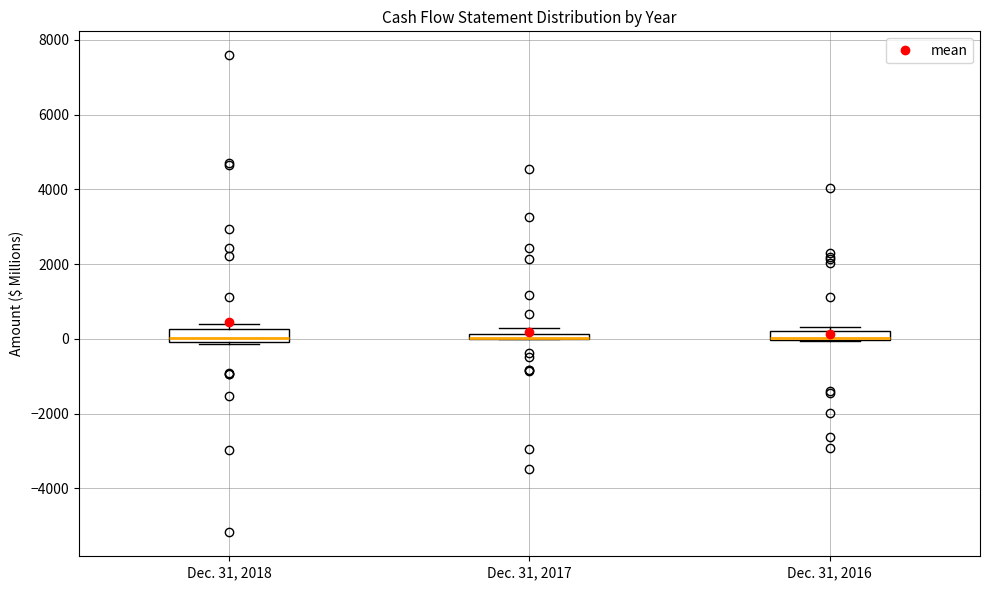

Where is the upper edge of the box for Dec. 31, 2018 on the y-axis? The values are not printed on the chart, so give them approximately, as read against the axis.

200